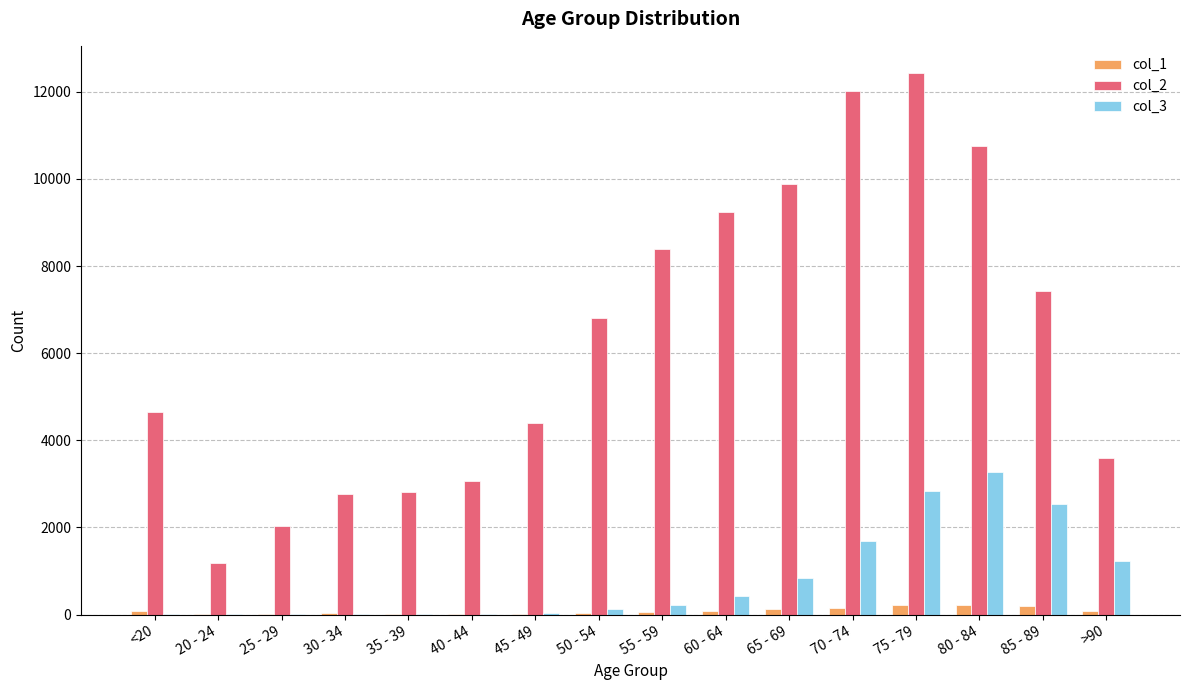

At which label does col_3 reach its peak?

80 - 84